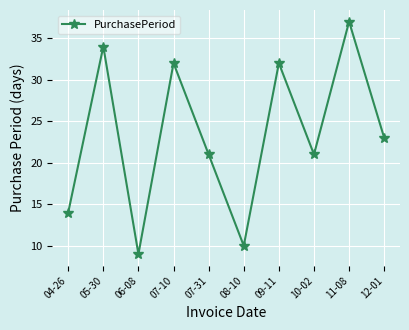

What is the label of the 6th point from the left?

08-10